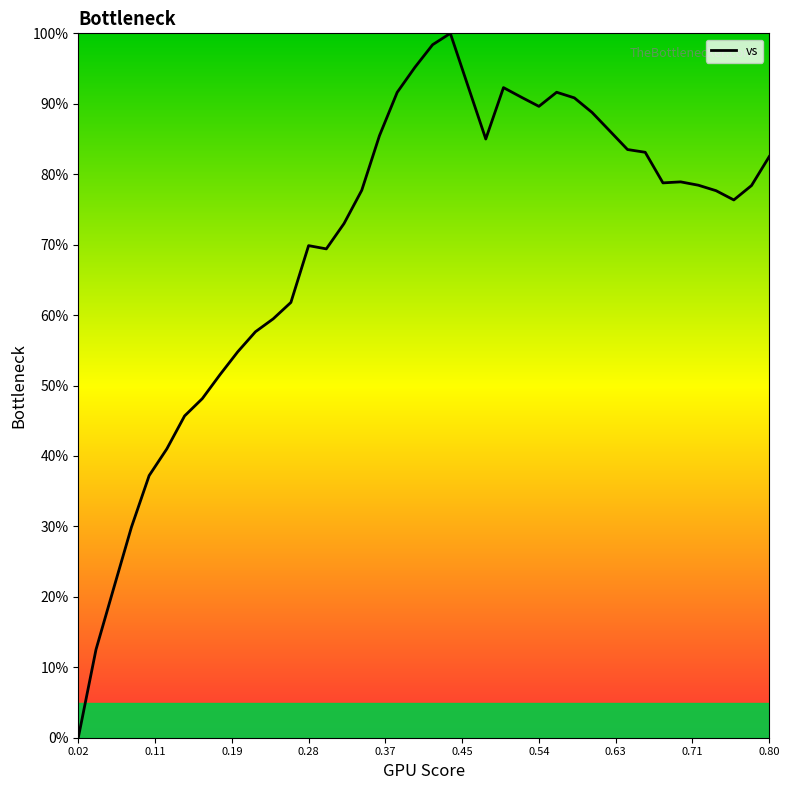

True or false: there are more than 1 points higher than both neighbors.

True